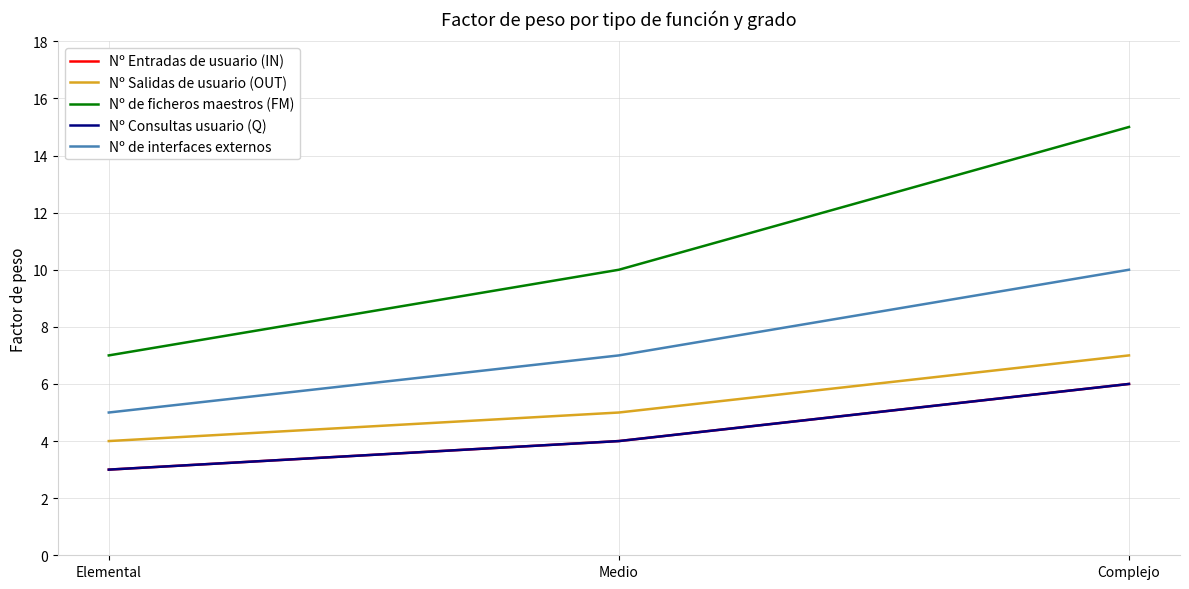

What is the maximum value shown in the chart?

15